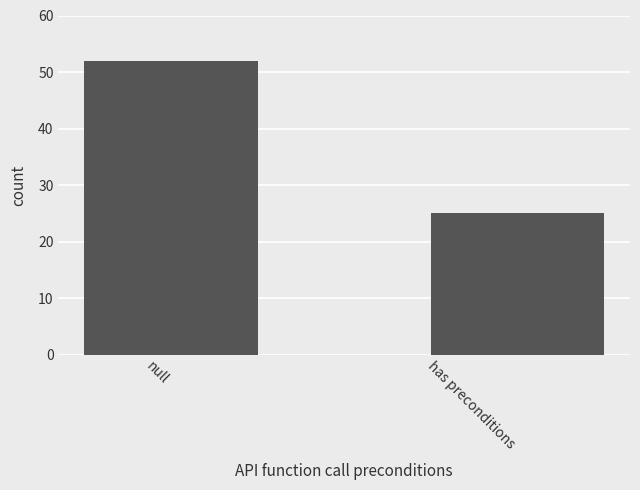

What is the difference between the maximum and minimum values?

27